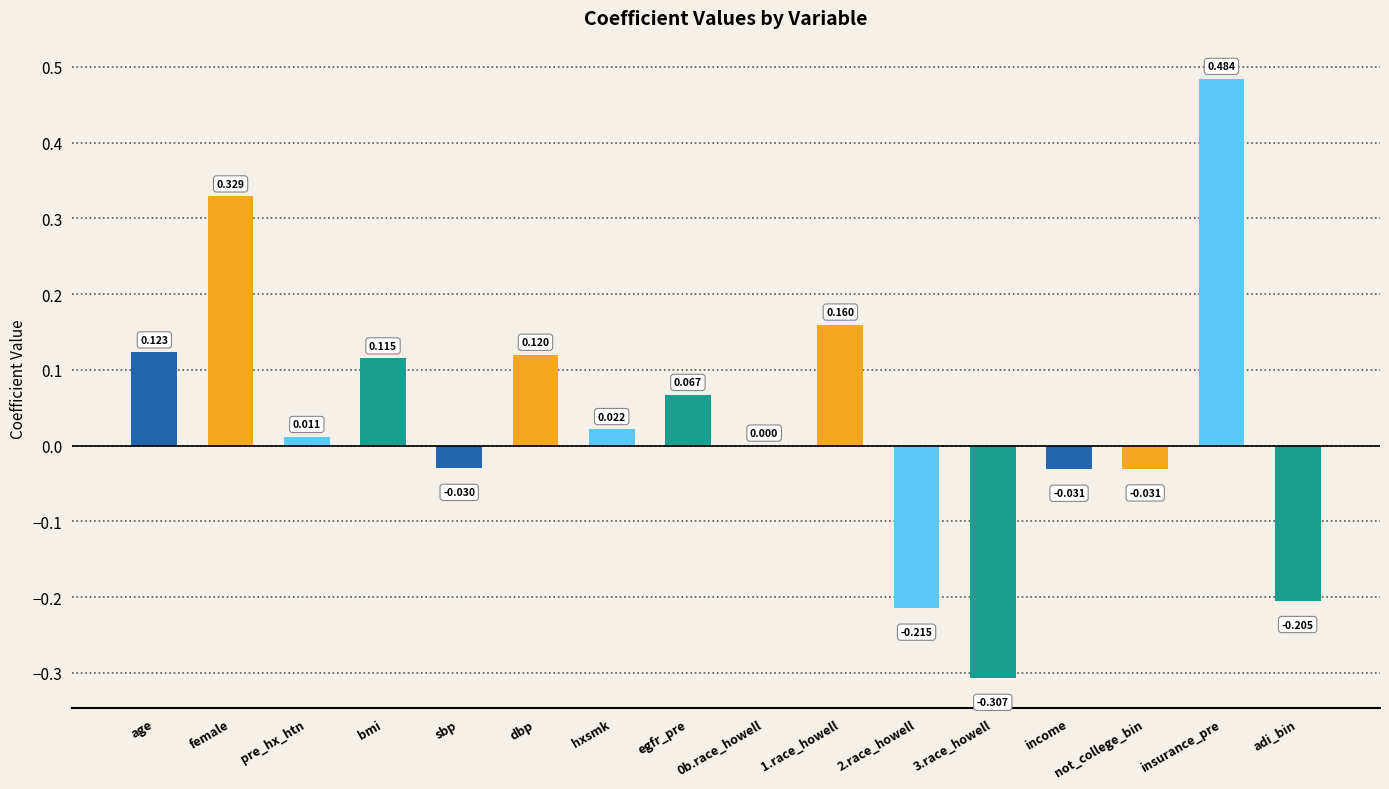

The value at age is 0.0. True or false?

False